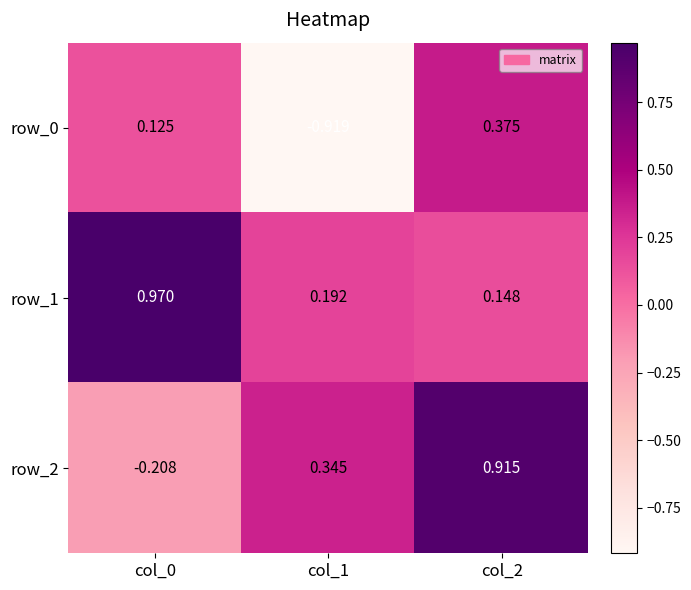

At col_1, list the series in order from smallest to largest.

row_0, row_1, row_2